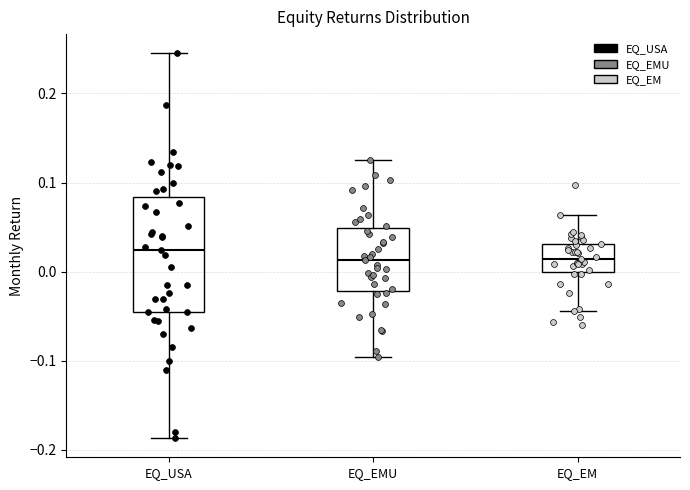

Where is the lower edge of the box for EQ_EM on the y-axis? The values are not printed on the chart, so give them approximately, as read against the axis.

0.00